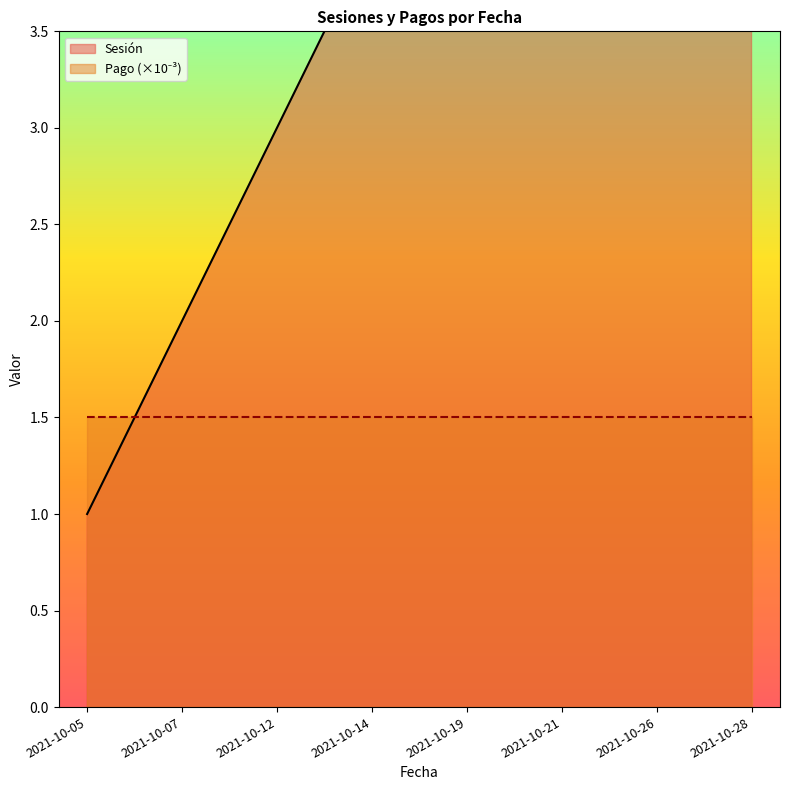

What is the difference between the maximum and minimum values?

7